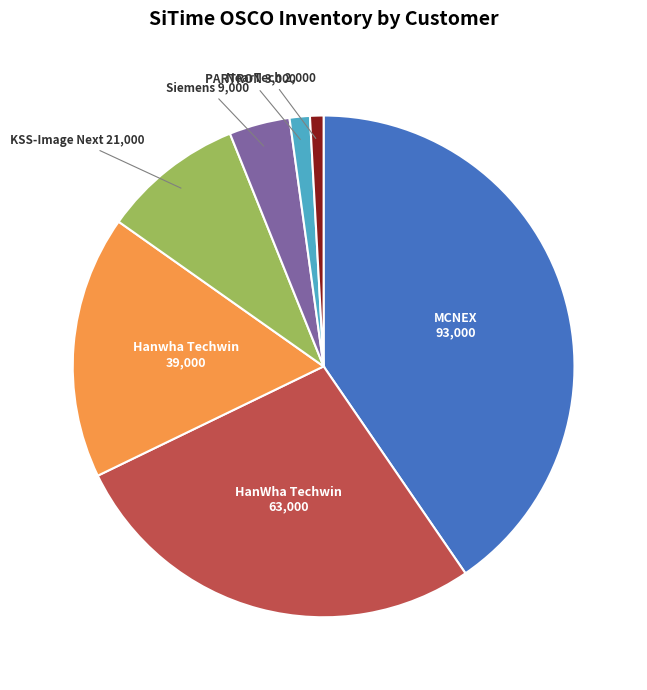

Is it true that KSS-Image Next is 9% of the pie?

True